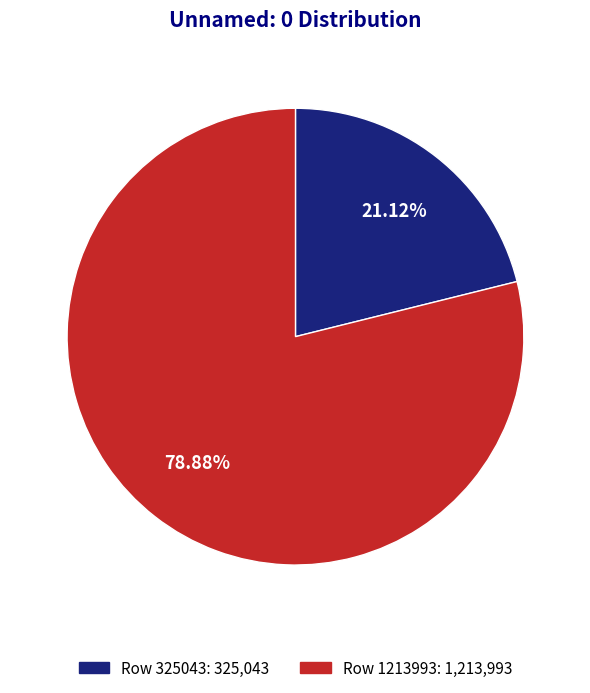

What is the majority slice?

Row 1213993